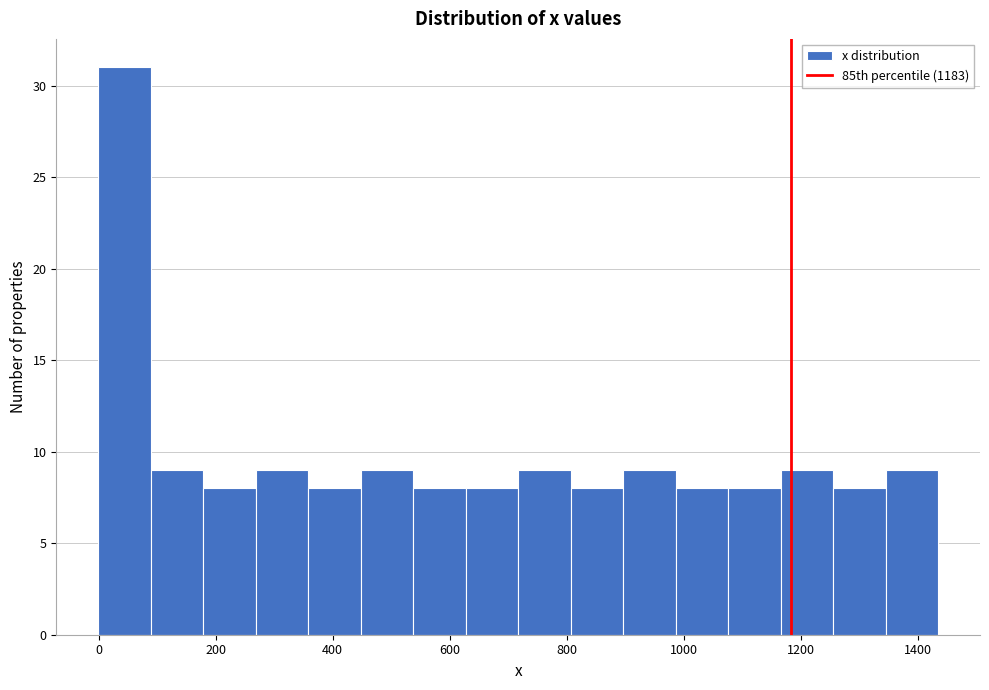

Reading left to right, list every bar in this chart as the range it spans on the x-axis followed by its height. Neither the bar edges nor the heights are printed on the chart, so give them approximately, as read against the axes.

0 to 80: 31
80 to 180: 9
180 to 260: 8
260 to 360: 9
360 to 440: 8
440 to 540: 9
540 to 620: 8
620 to 720: 8
720 to 800: 9
800 to 900: 8
900 to 980: 9
980 to 1080: 8
1080 to 1160: 8
1160 to 1260: 9
1260 to 1340: 8
1340 to 1440: 9